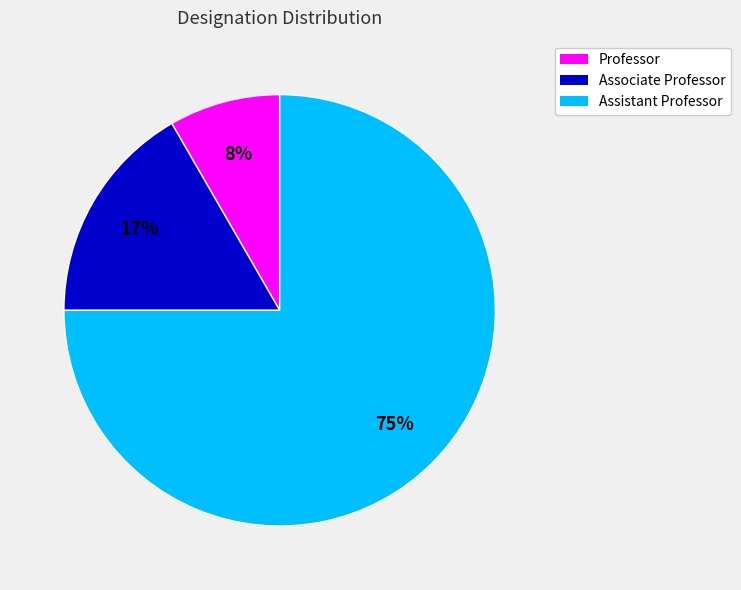

To the nearest percent, what percentage of the pie is Associate Professor?

17%